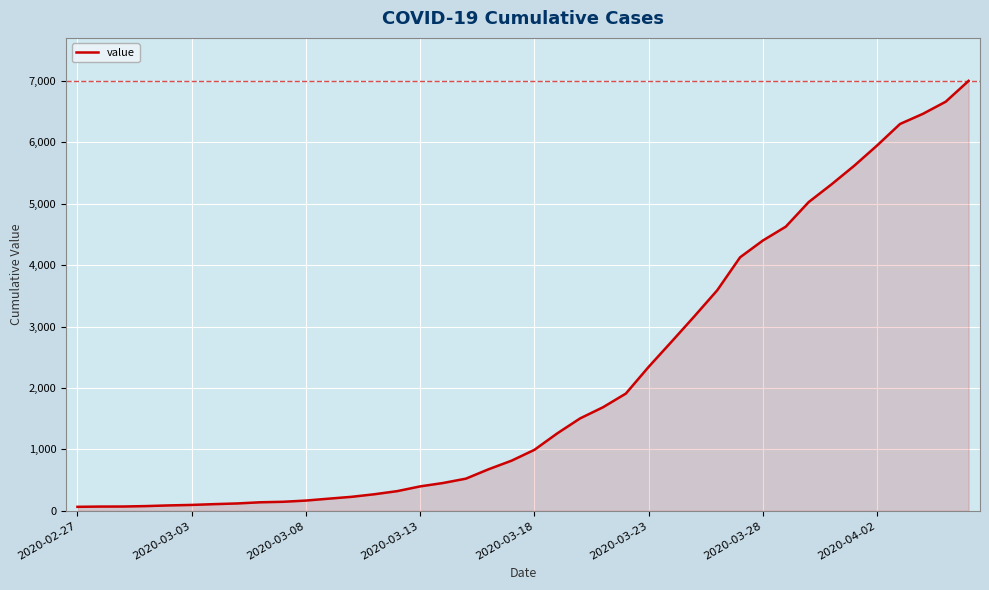

What is the greatest value displayed?

7003